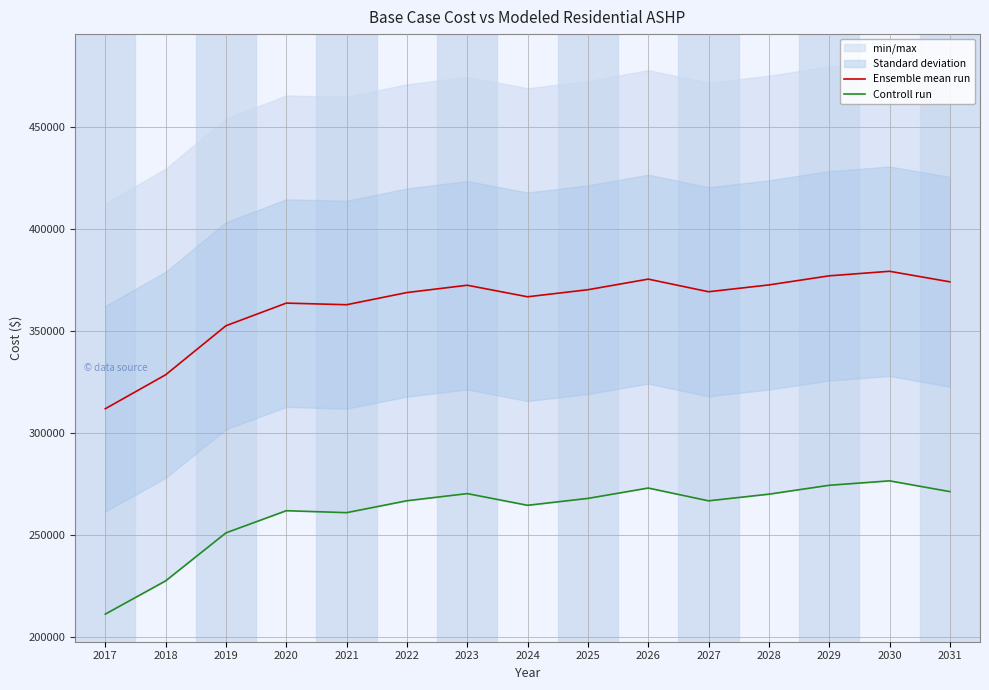

Reading left to right, extract all data points from this chart.

Ensemble mean run: 2017=312055.8	2018=328706.5	2019=352757.4	2020=363857.8	2021=363067.2	2022=369037.1	2023=372619.0	2024=366959.9	2025=370423.7	2026=375619.3	2027=369428.3	2028=372773.8	2029=377234.6	2030=379464.9	2031=374296.6
Controll run: 2017=211340.5	2018=227640.2	2019=251184.2	2020=262050.7	2021=261091.1	2022=266931.1	2023=270435.0	2024=264698.0	2025=268083.7	2026=273162.4	2027=266893.4	2028=270161.0	2029=274517.7	2030=276696.1	2031=271410.8